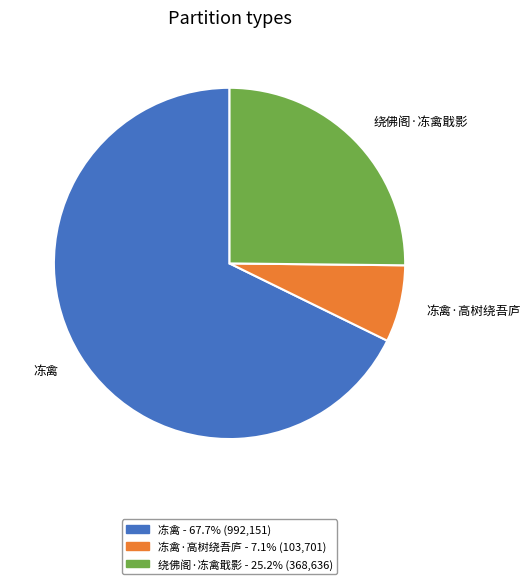

How many slices are in this pie chart?

3